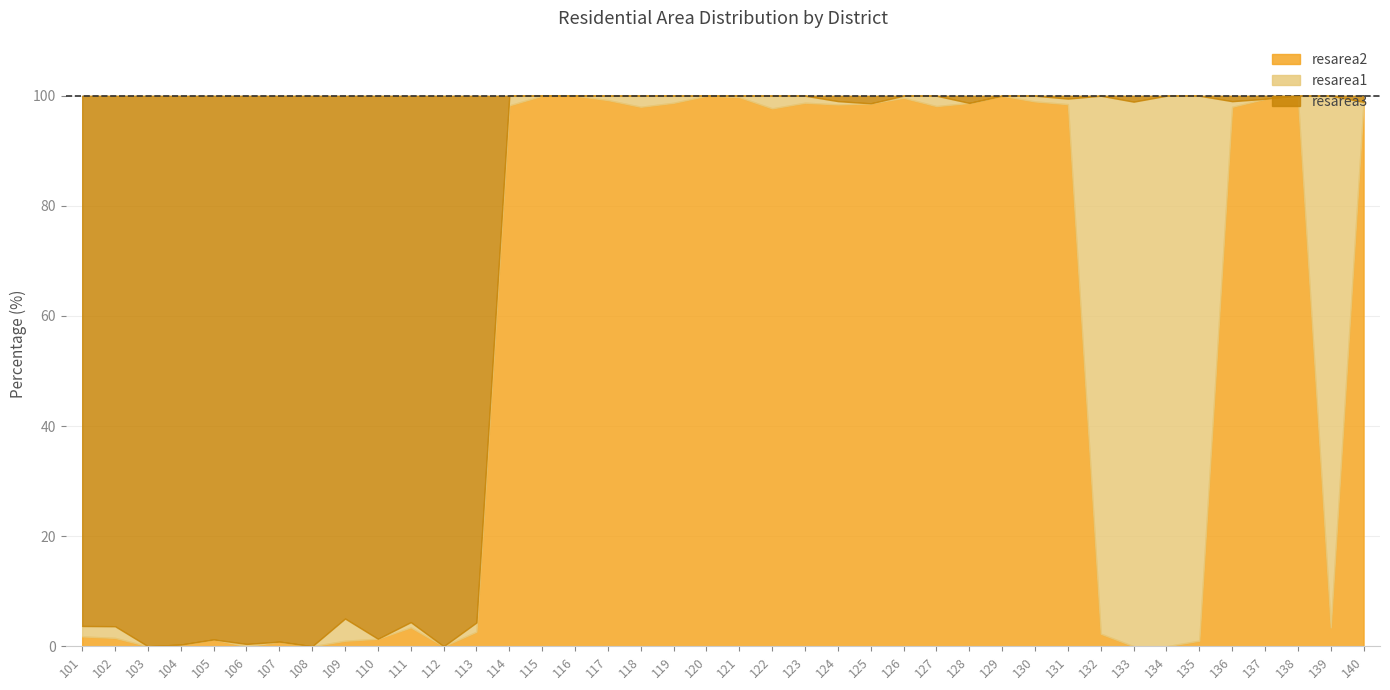

Reading left to right, extract all data points from this chart.

resarea2: 101=1.8	102=1.5	103=0.0	104=0.3	105=1.2	106=0.0	107=0.8	108=0.0	109=1.0	110=1.4	111=3.4	112=0.0	113=2.6	114=98.2	115=100.0	116=100.0	117=99.2	118=98.0	119=98.7	120=100.0	121=99.7	122=97.7	123=98.7	124=98.4	125=98.6	126=99.6	127=98.1	128=98.7	129=100.0	130=99.0	131=98.5	132=2.3	133=0.0	134=0.0	135=1.0	136=98.0	137=99.4	138=99.7	139=3.4	140=98.9
resarea1: 101=1.9	102=2.1	103=0.0	104=0.0	105=0.0	106=0.4	107=0.0	108=0.0	109=4.0	110=0.0	111=1.0	112=0.0	113=1.7	114=1.8	115=0.0	116=0.0	117=0.8	118=2.0	119=1.3	120=0.0	121=0.3	122=2.3	123=1.3	124=0.6	125=0.0	126=0.4	127=1.9	128=0.0	129=0.0	130=1.0	131=1.0	132=97.7	133=98.9	134=100.0	135=99.0	136=1.0	137=0.0	138=0.3	139=96.6	140=0.0
resarea3: 101=96.3	102=96.4	103=100.0	104=99.7	105=98.8	106=99.6	107=99.2	108=100.0	109=95.0	110=98.6	111=95.6	112=100.0	113=95.7	114=0.0	115=0.0	116=0.0	117=0.0	118=0.0	119=0.0	120=0.0	121=0.0	122=0.0	123=0.0	124=1.0	125=1.4	126=0.0	127=0.0	128=1.3	129=0.0	130=0.0	131=0.5	132=0.0	133=1.1	134=0.0	135=0.0	136=1.0	137=0.6	138=0.0	139=0.0	140=1.1